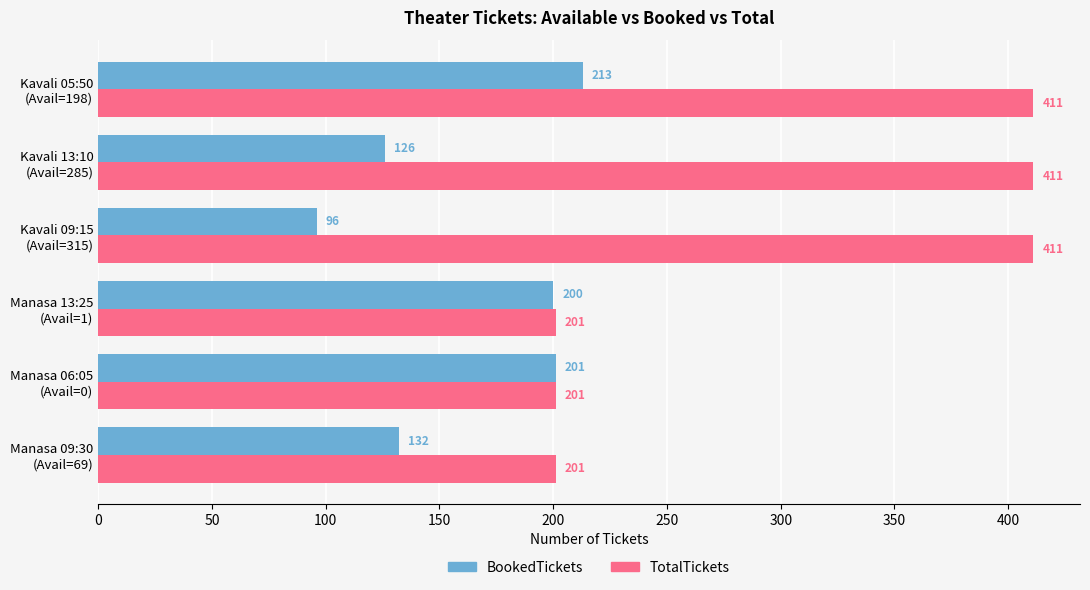

What are all the series names shown in the legend?

BookedTickets, TotalTickets